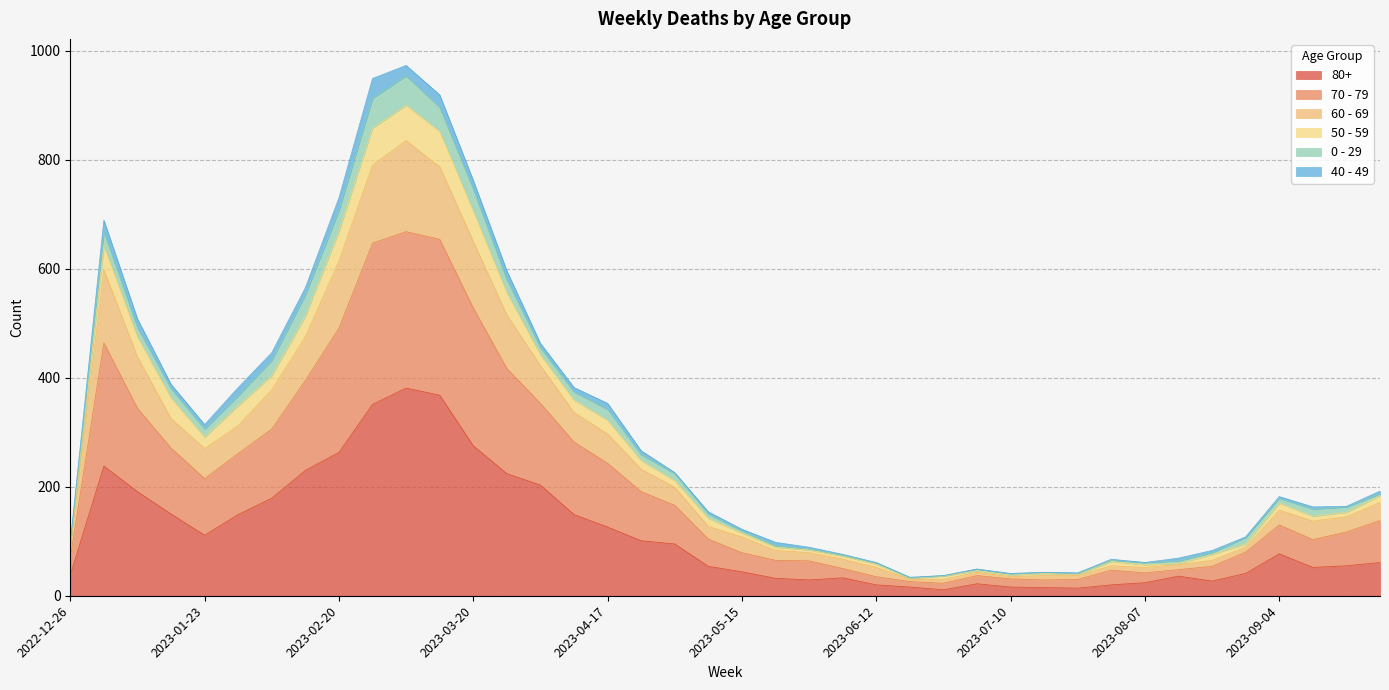

Does the chart display data point markers on the line(s)?

No